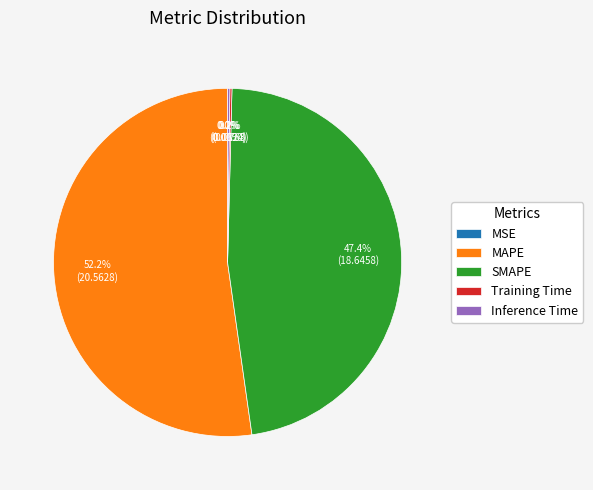

How much of the chart is everything except SMAPE?

52.6%